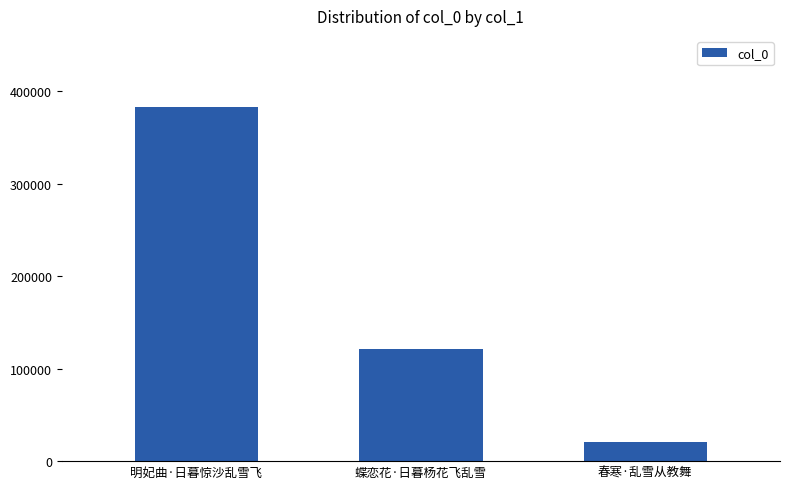

What is the change in value from 蝶恋花·日暮杨花飞乱雪 to 春寒·乱雪从教舞?

-100817